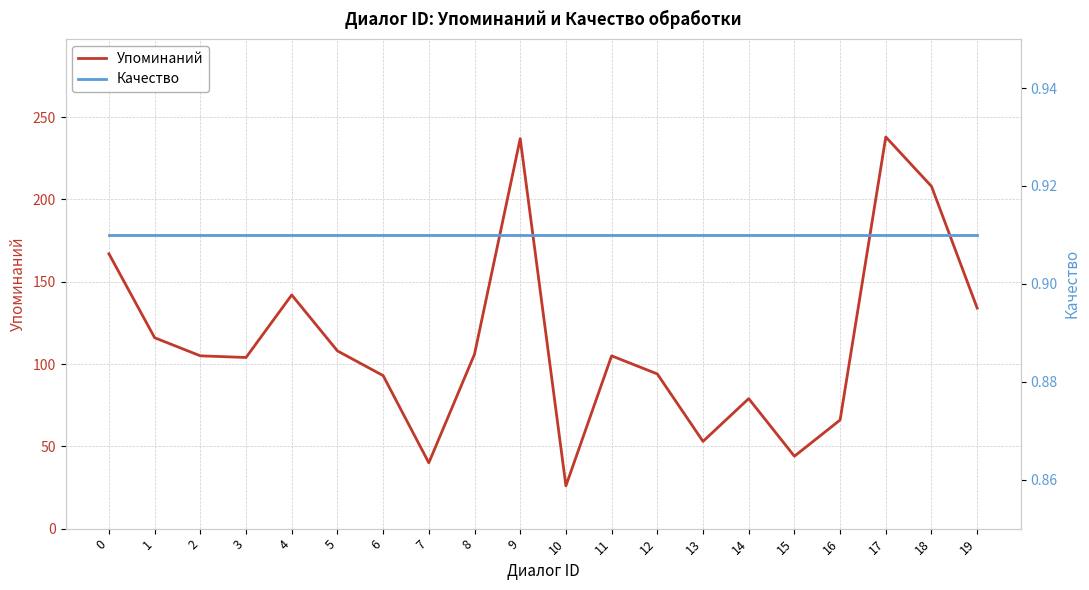

What are all the series names shown in the legend?

Упоминаний, Качество